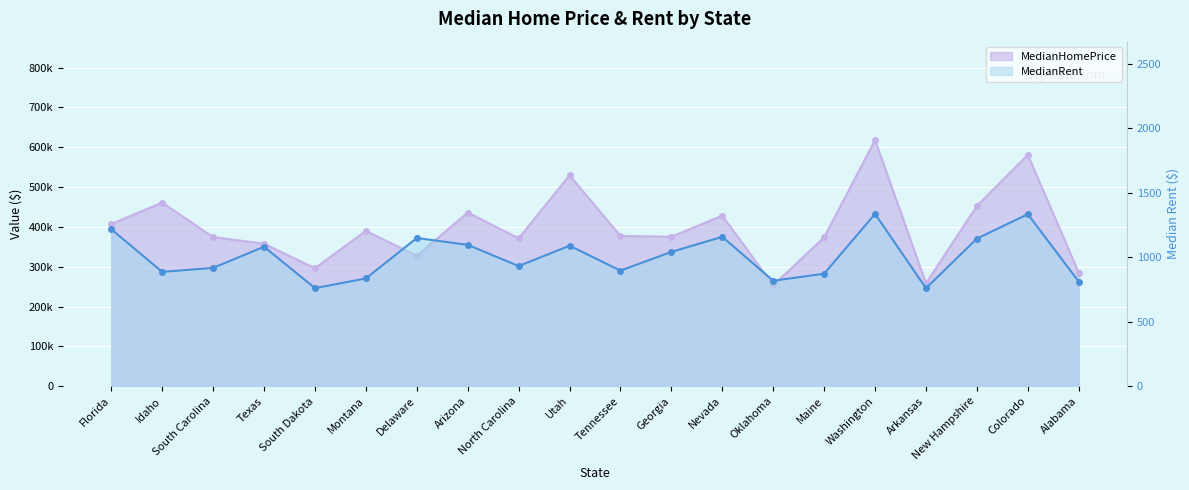

At North Carolina, list the series in order from largest to smallest.

MedianHomePrice, MedianRent